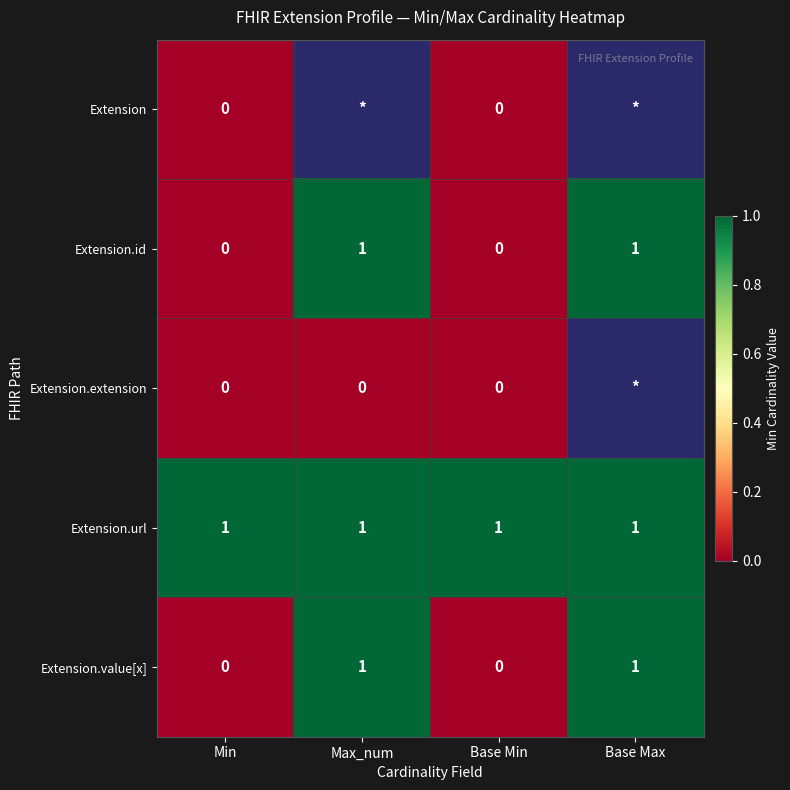

True or false: Extension.url has a value of 2 at Base Min.

False